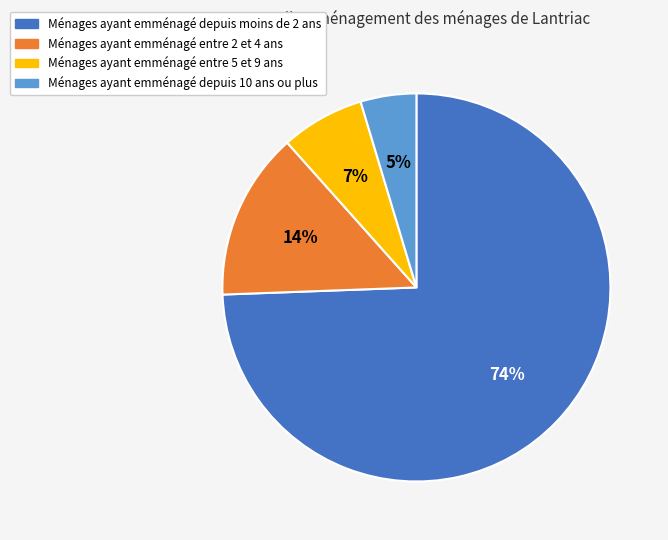

To the nearest percent, what percentage of the pie is Ménages ayant emménagé depuis 10 ans ou plus?

5%